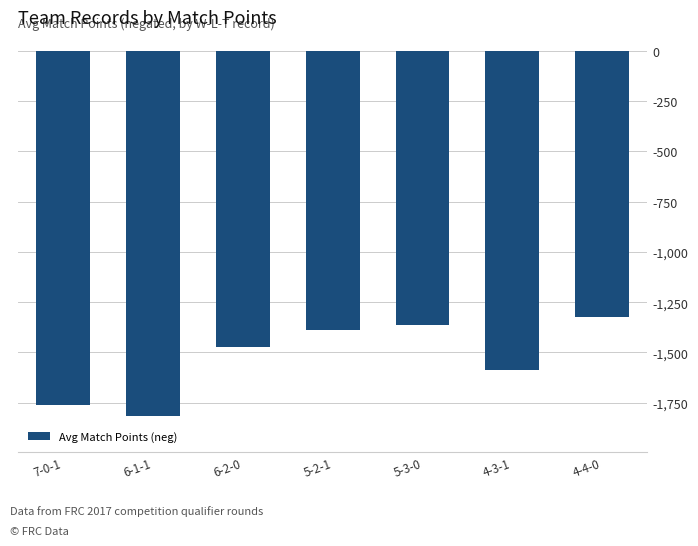

What is the label of the 4th bar from the left?

5-2-1